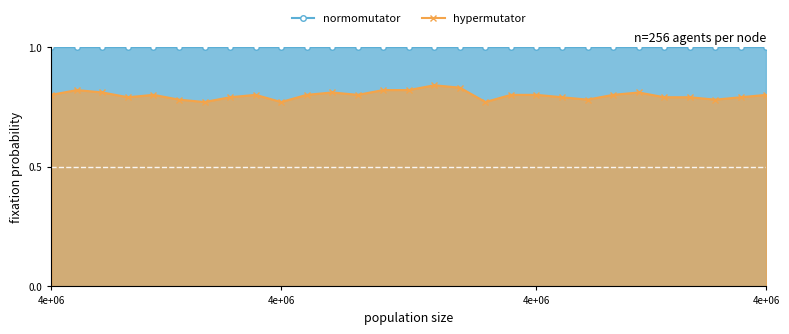

List the series in order of their overall mean, highest first.

normomutator line, hypermutator line